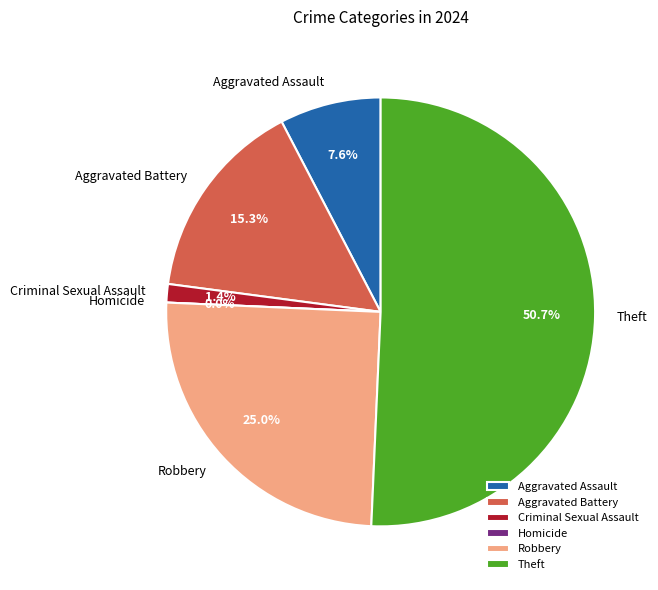

The Aggravated Battery slice represents 15% of the pie. True or false?

True